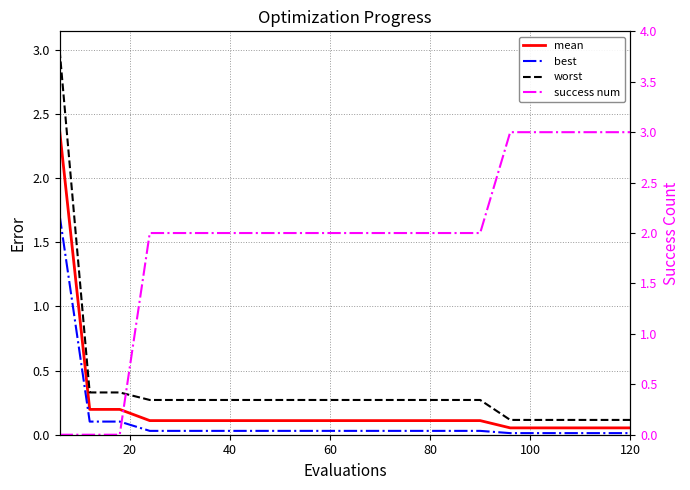

True or false: best has a value of 0.0 at 11.

False